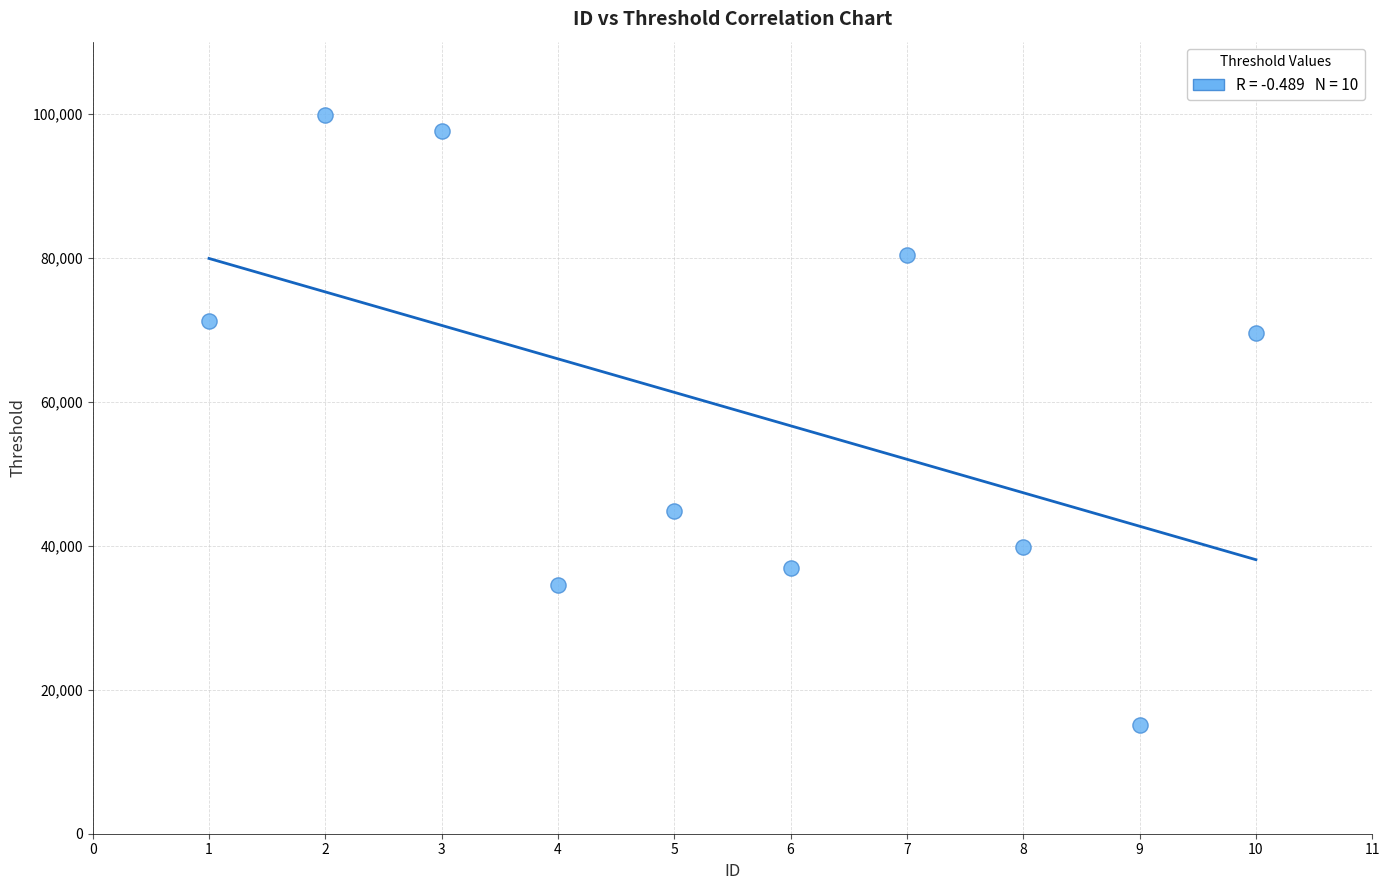

What is the average X value?

6